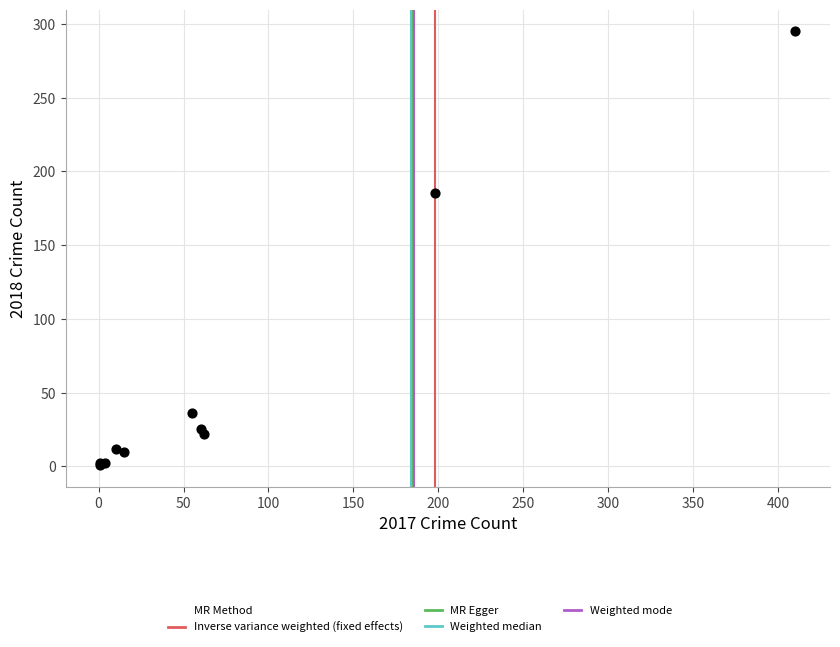

What Y value in the scatter plot is closest to 148?

185